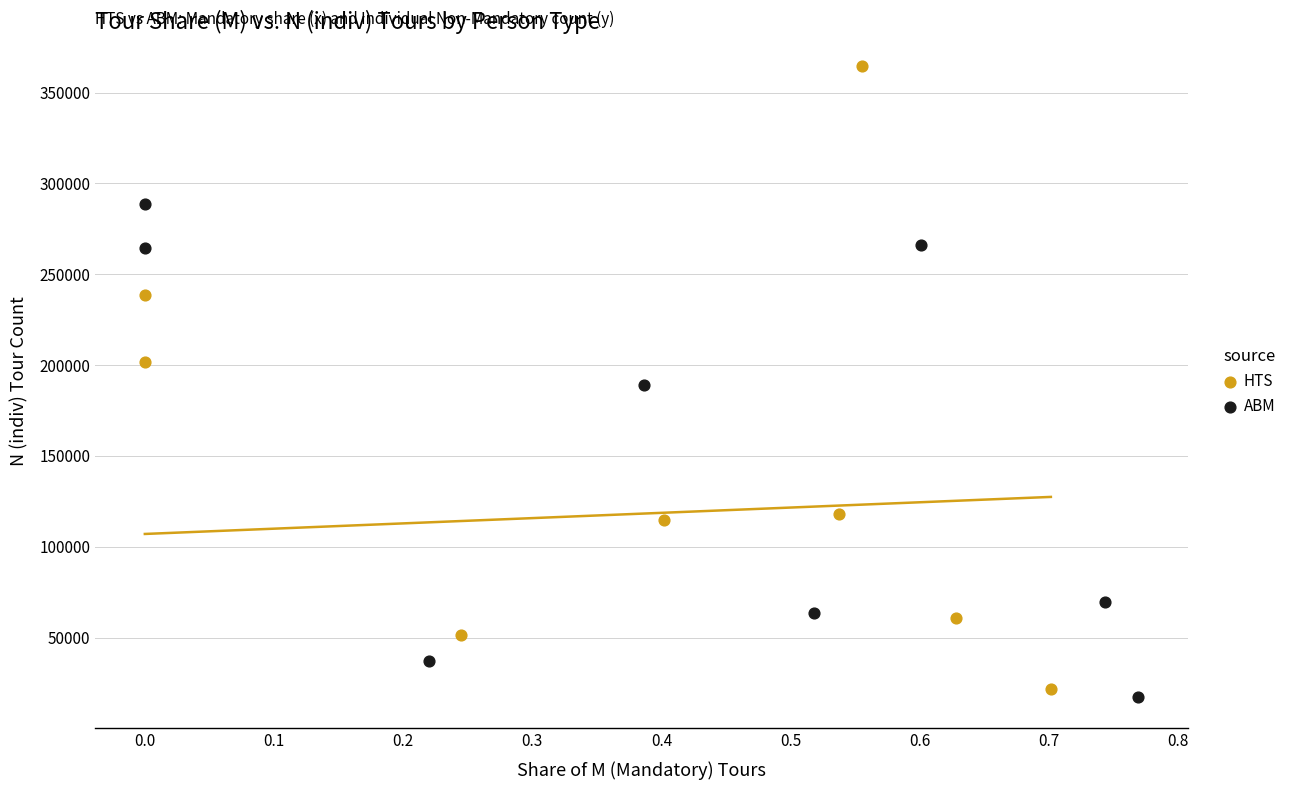

Which series has the largest Y range (max minus min)?

HTS